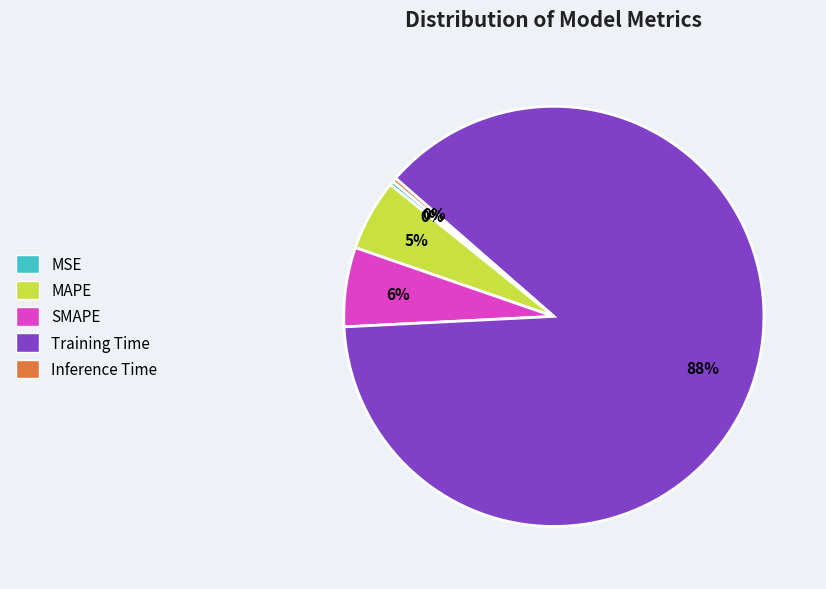

Which category accounts for the majority?

Training Time